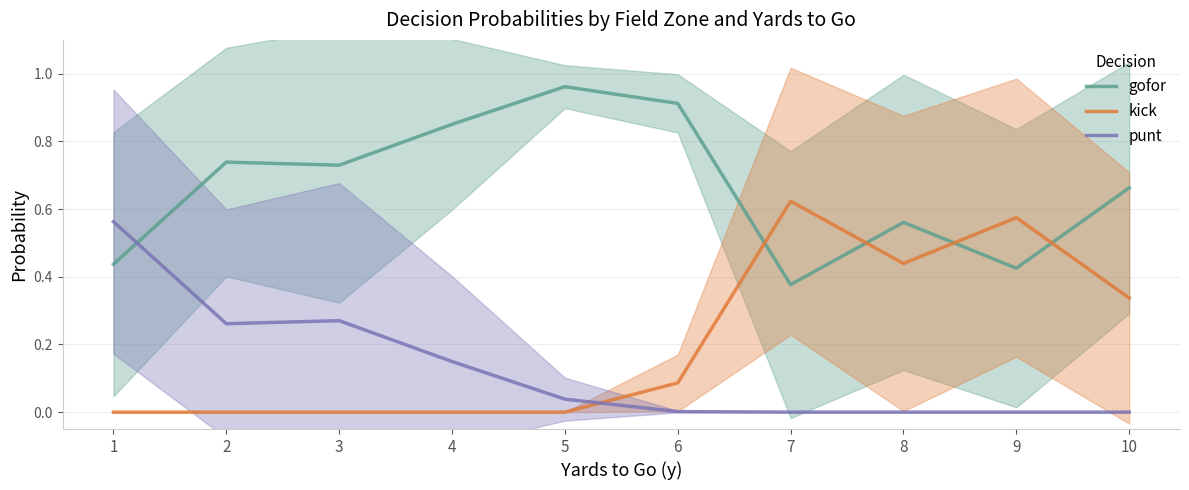

What are all the series names shown in the legend?

gofor, kick, punt